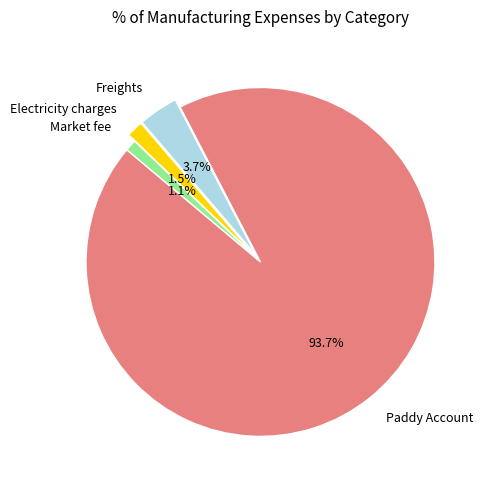

What is the largest slice in the pie chart?

Paddy Account